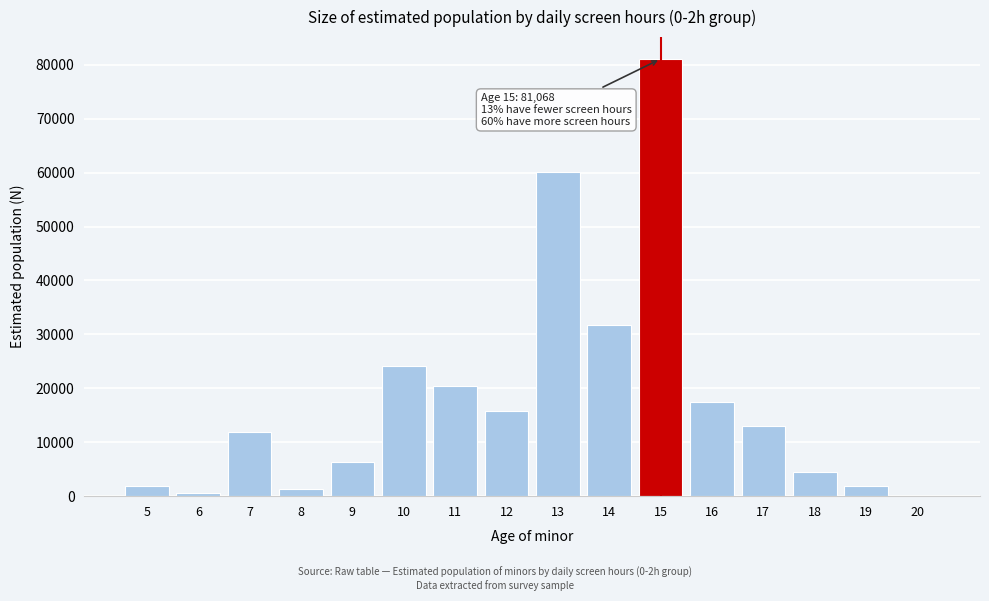

What is the sum of all values?

292084